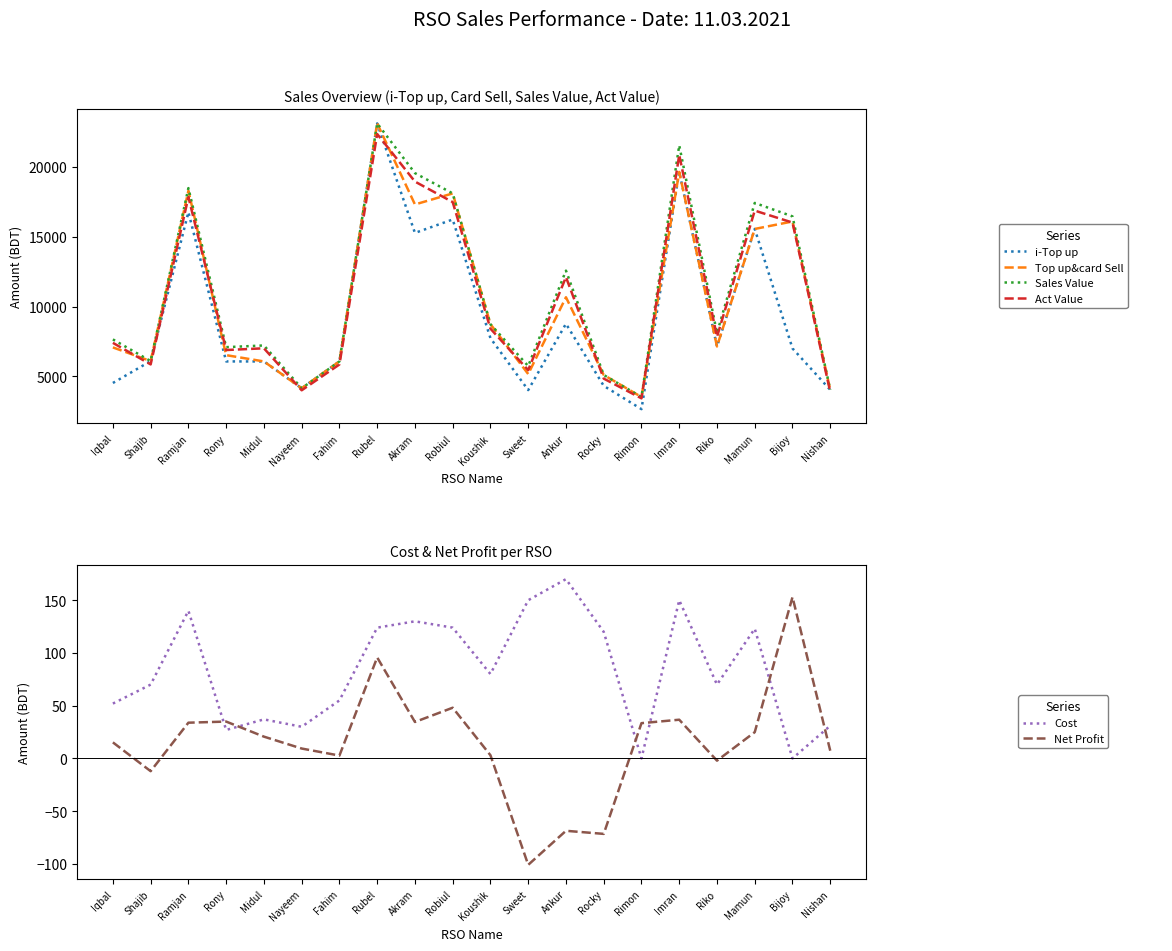

How many lines are shown in the chart?

6